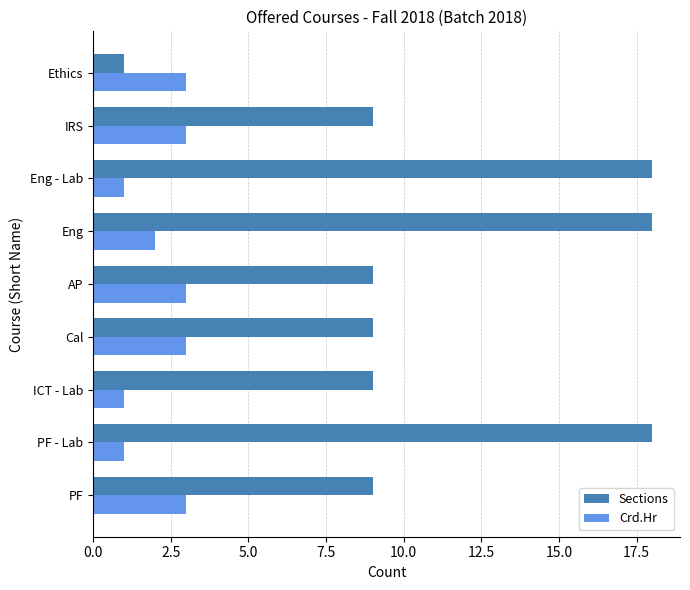

Between Cal and Eng, which series saw the biggest shift?

Sections